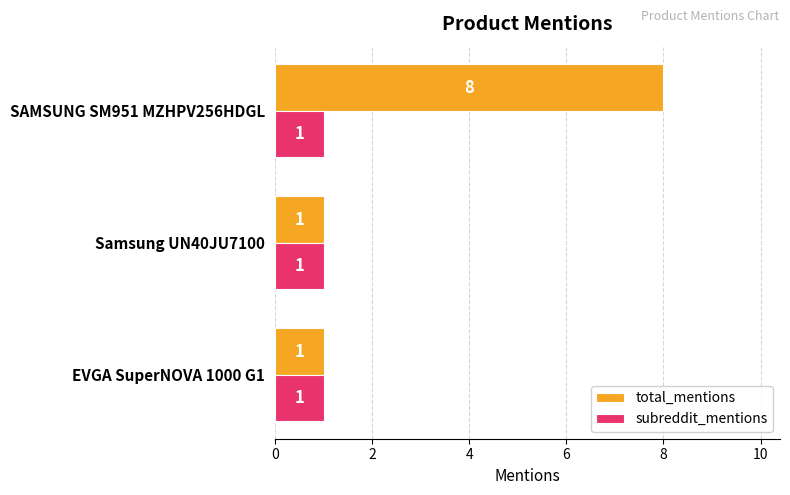

What is the maximum value shown in the chart?

8